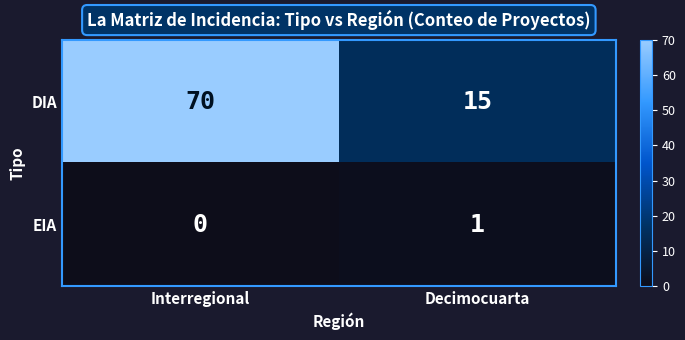

Which label corresponds to the largest value in the chart?

Interregional